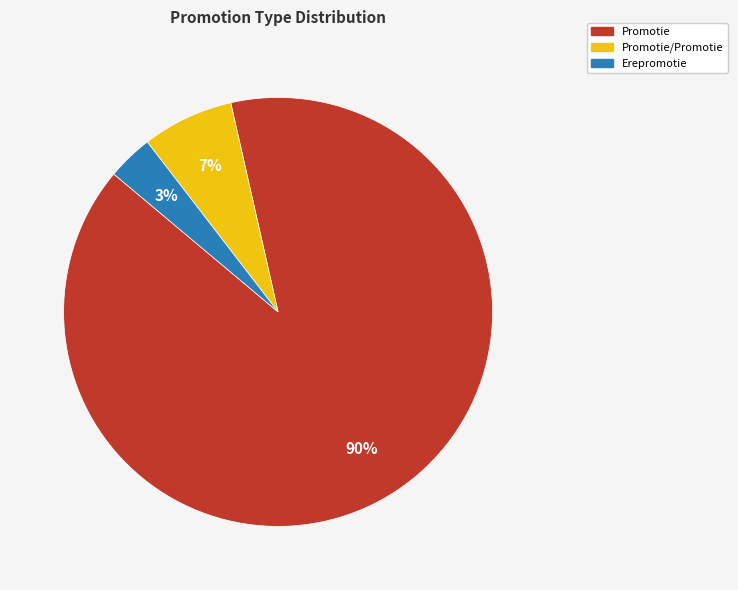

Does any single category account for the majority?

Yes